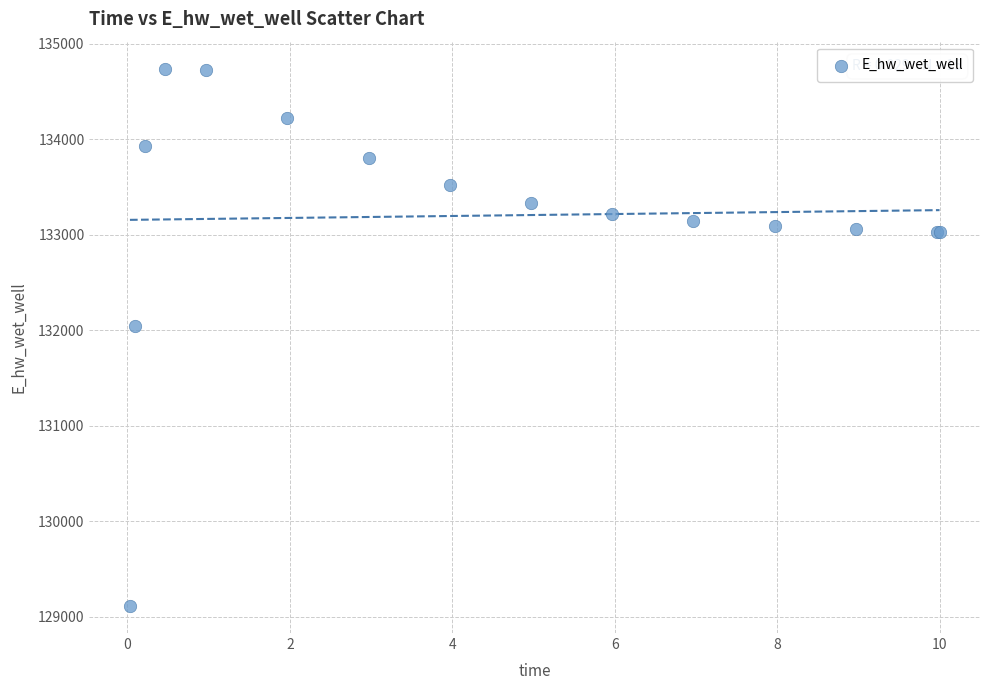

What Y value in the scatter plot is closest to 131924?

132047.2